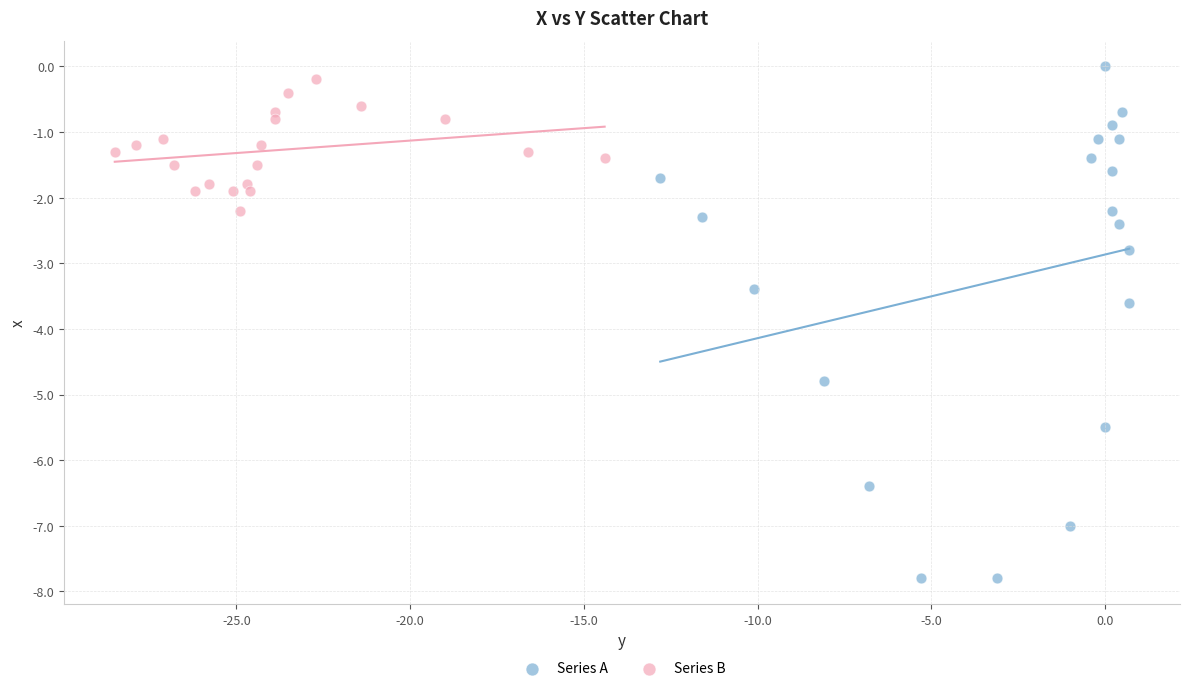

Which series has the widest spread of Y values?

Series A